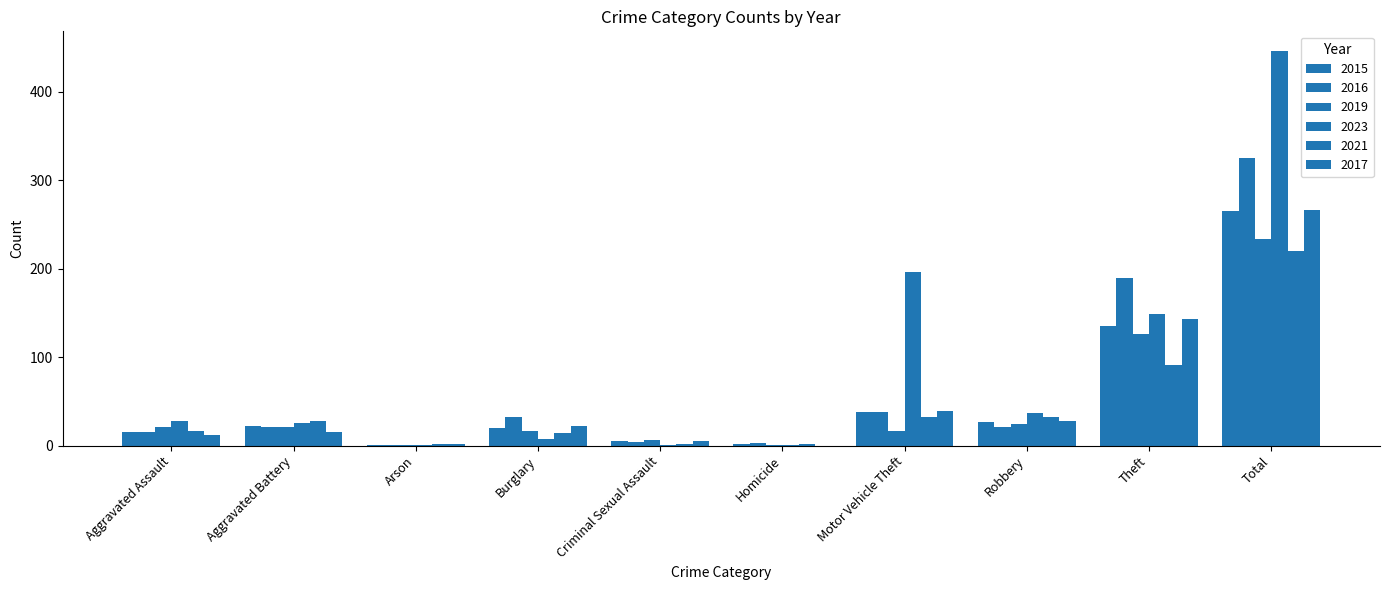

What is the label of the 5th bar from the left?

Criminal Sexual Assault